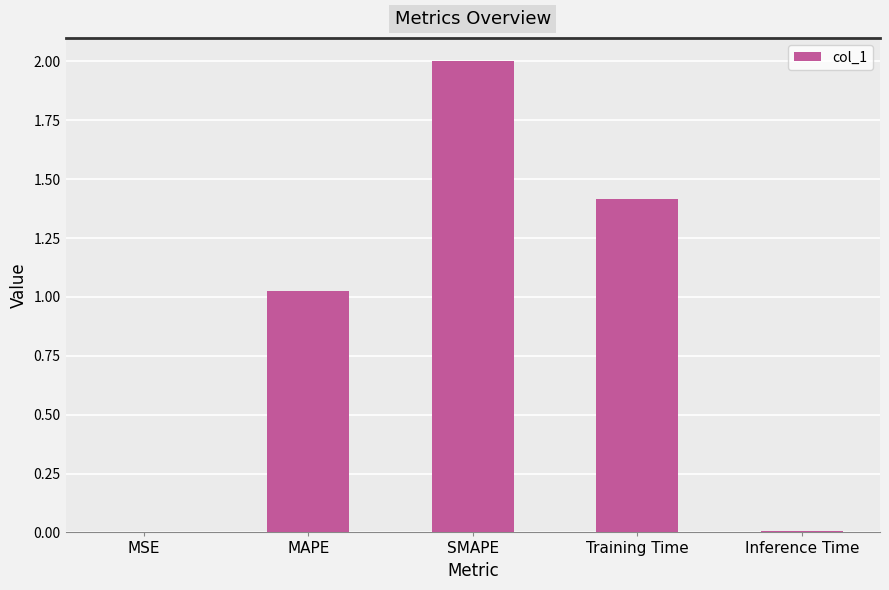

Is it true that the value at Training Time is 0.6?

False